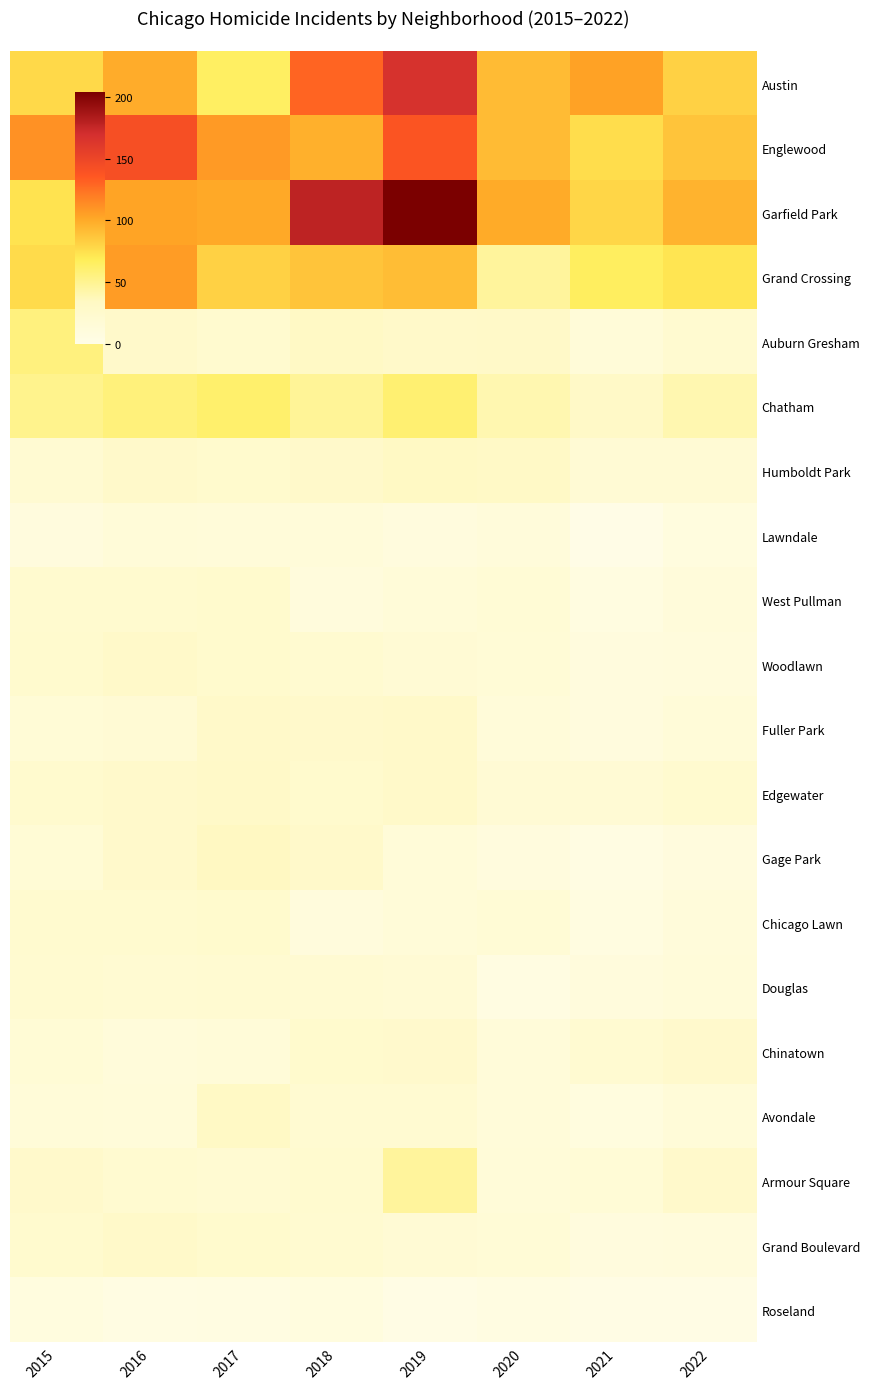

How many distinct data groups are displayed?

20